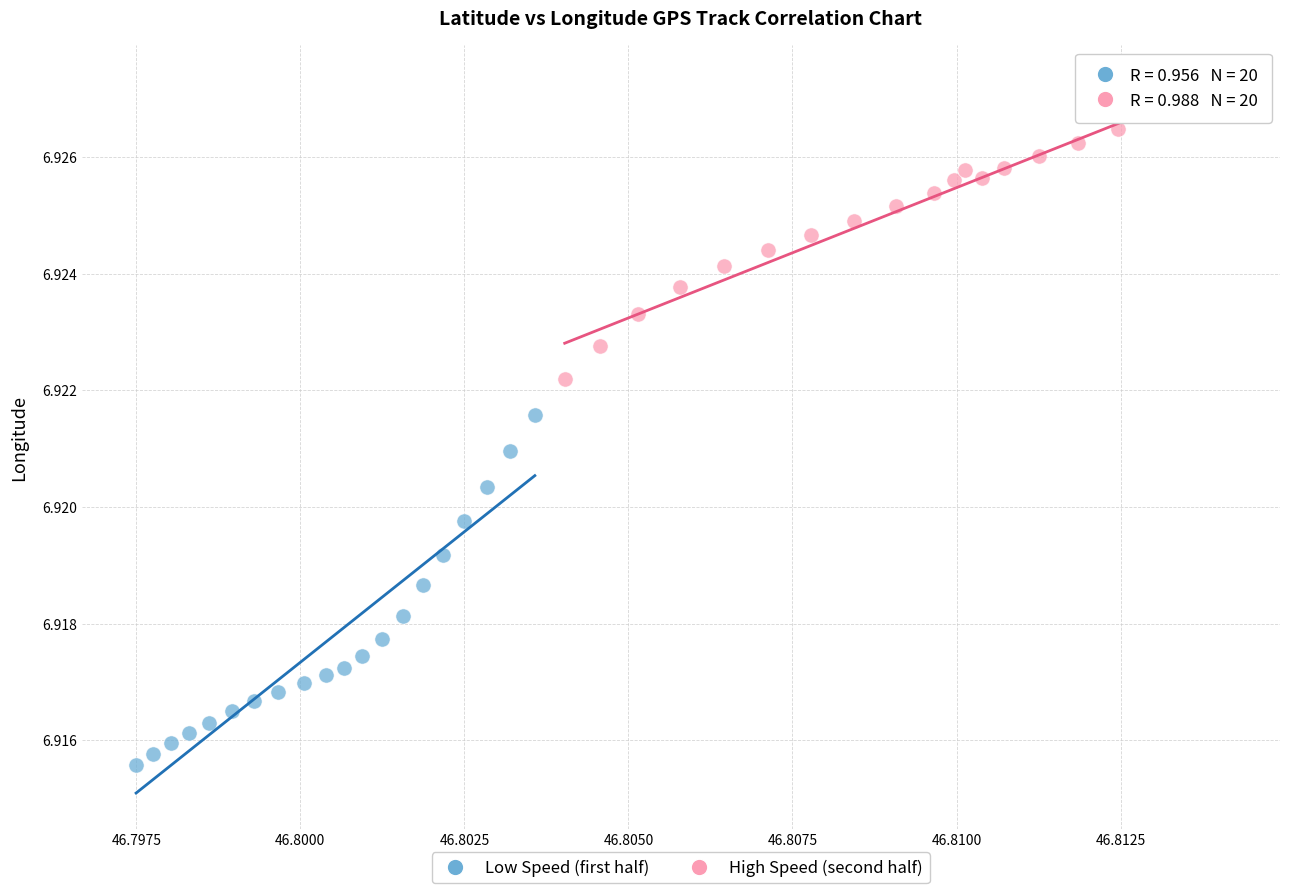

Which series contains the lowest Y value?

Low Speed (first half)